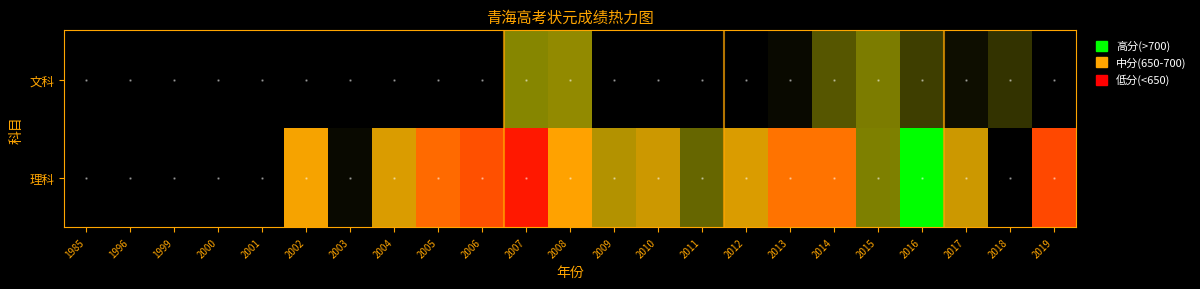

Between 2005 and 2003, which is larger?

2003